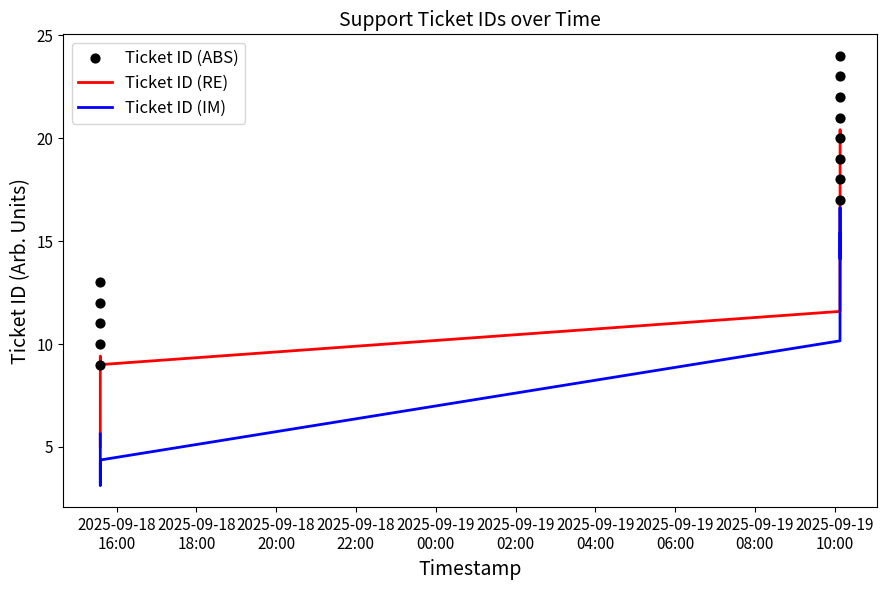

Which series ends up on top after the final intersection of Ticket ID (RE) and Ticket ID (IM)?

Ticket ID (RE)